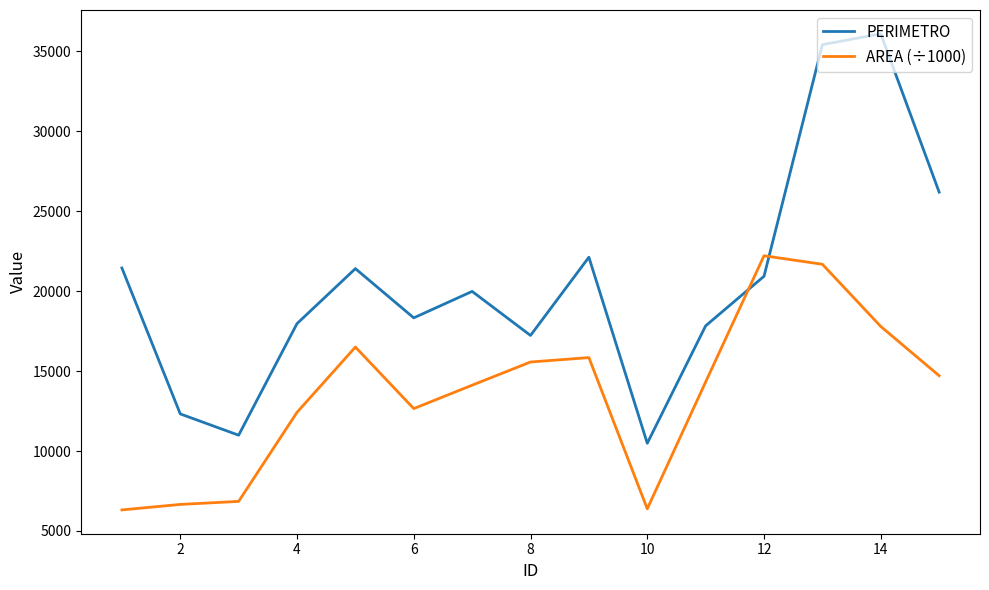

Which series has the largest range (max minus min)?

PERIMETRO